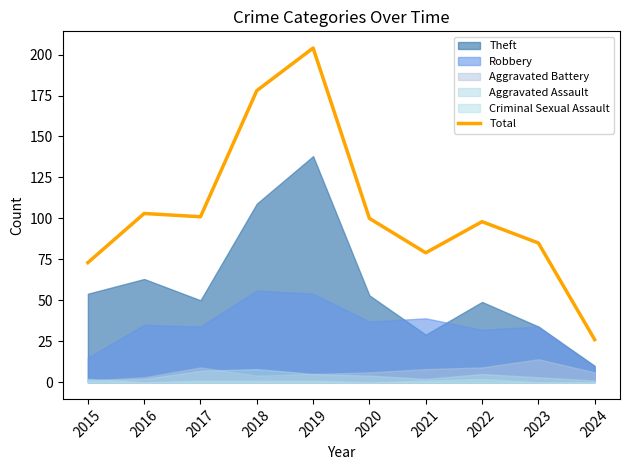

What is the sum of the values at 2020 and 2016?

203